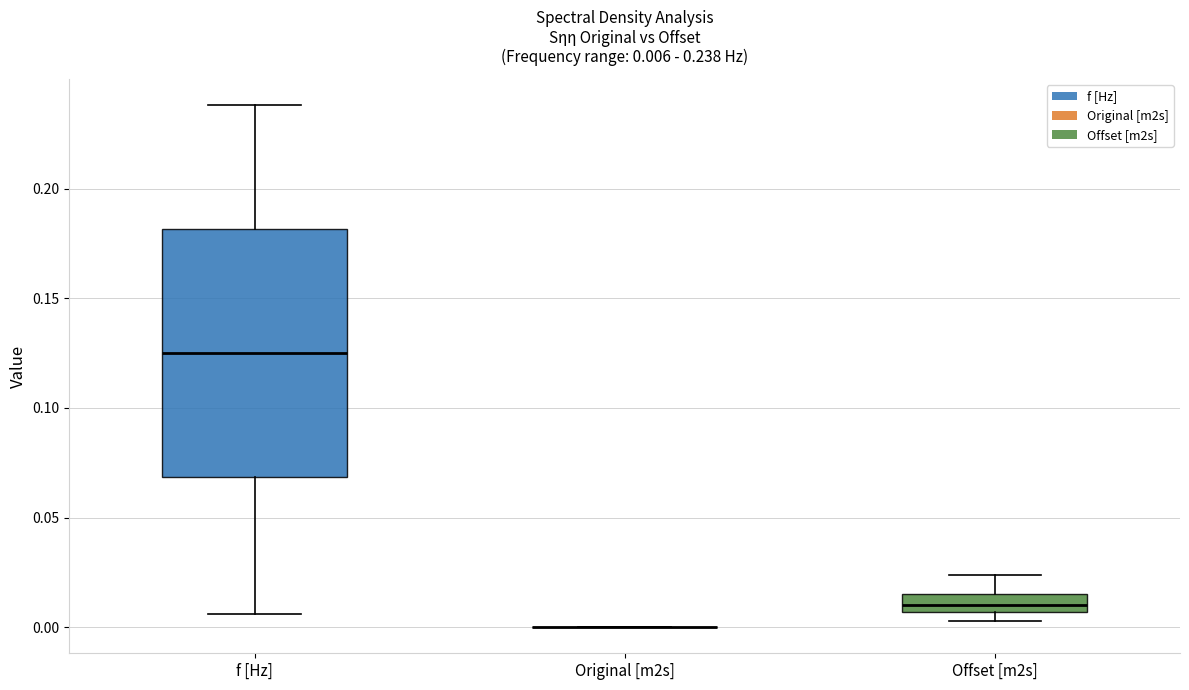

Comparing the boxes themselves (not the whiskers), which one is the tallest?

f [Hz]